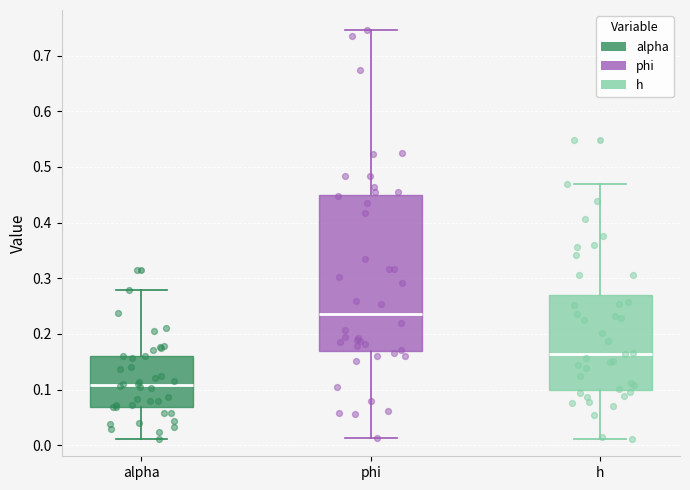

Reading left to right, read every box against the y-axis: the position of its median line, the range the box covers, and the ends of its whiskers. The values are not printed on the chart, so give them approximately, as read against the axis.

alpha: median 0.11, box 0.07 to 0.16, whiskers 0.01 to 0.28
phi: median 0.24, box 0.17 to 0.45, whiskers 0.01 to 0.75
h: median 0.16, box 0.10 to 0.27, whiskers 0.01 to 0.47